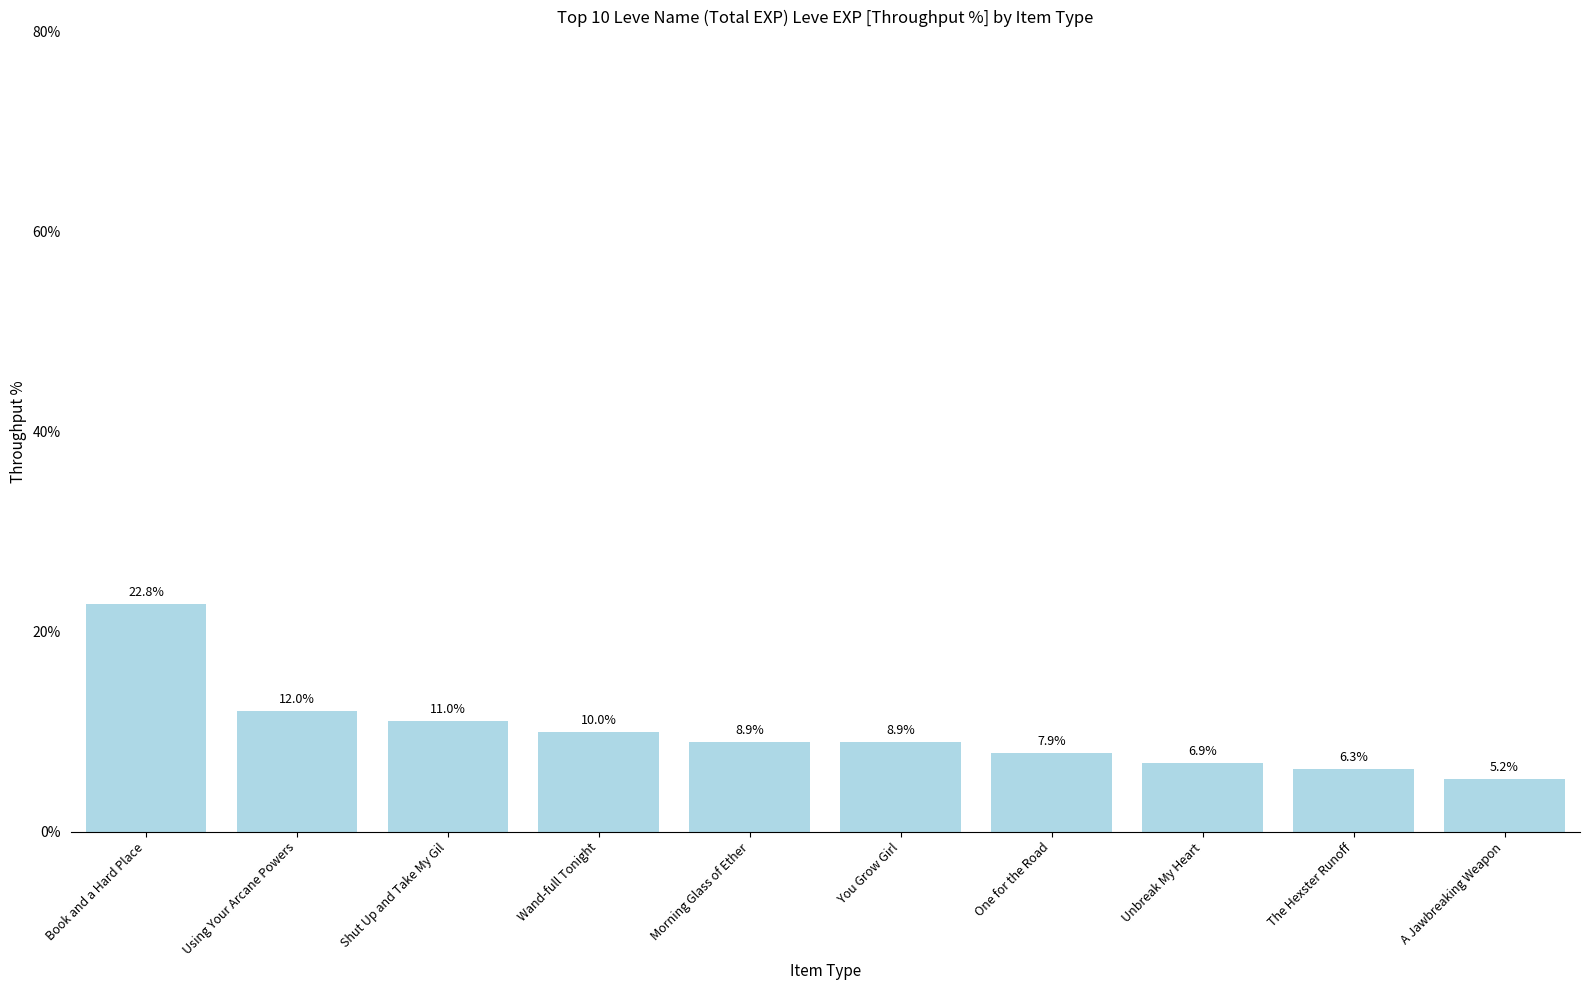

The chart shows a value of 4.9 at Wand-full Tonight. True or false?

False